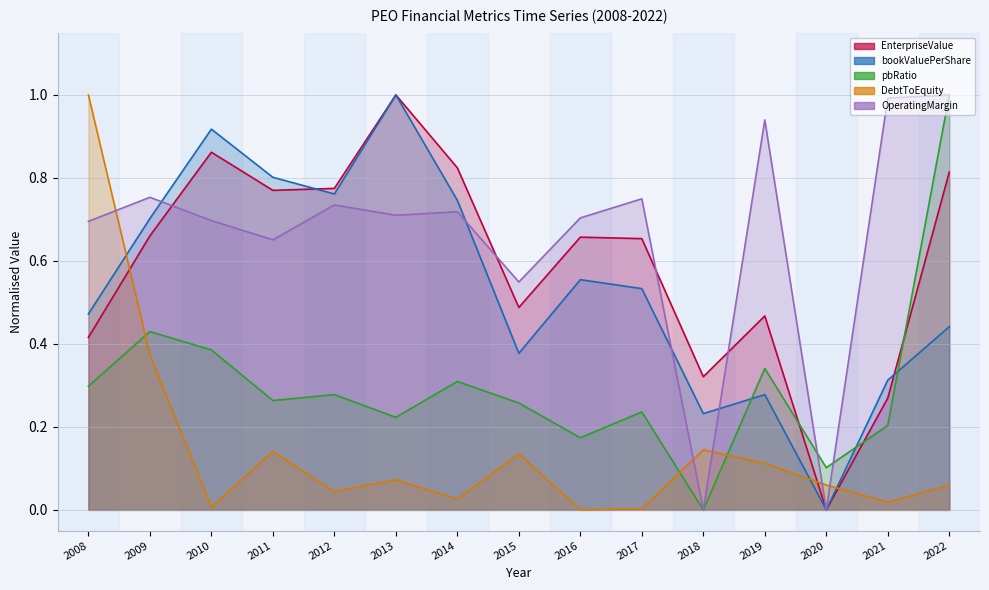

What is the highest value of the DebtToEquity series?

1.0